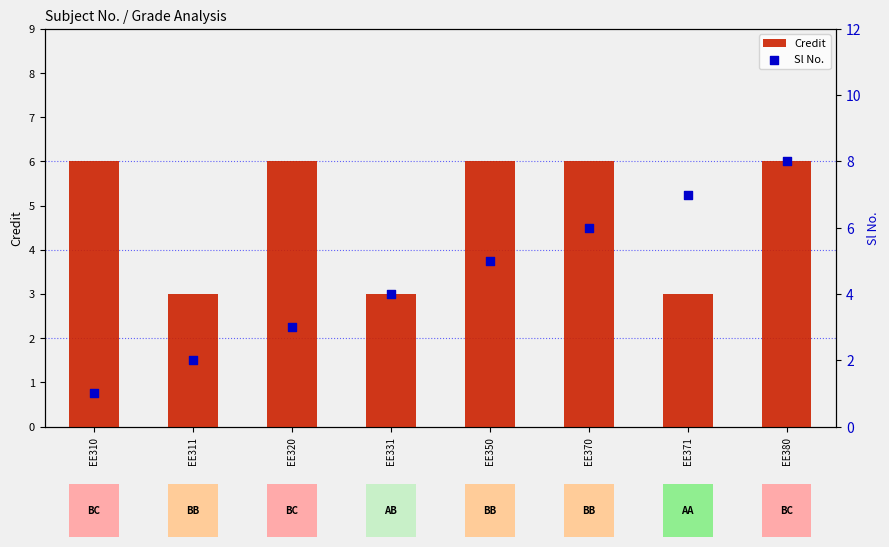

Which series has the largest Y range (max minus min)?

Sl No.